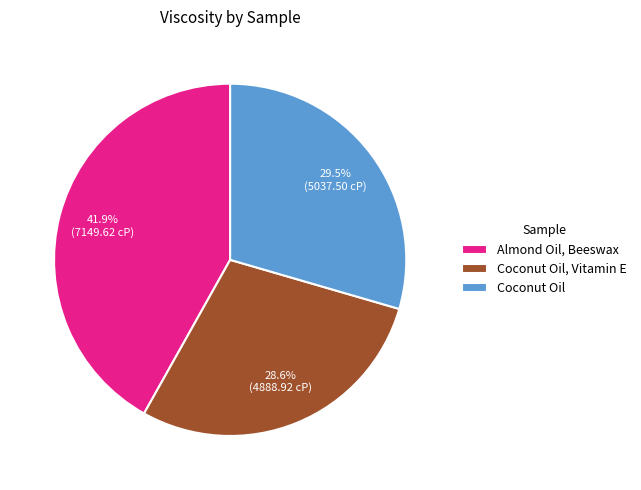

Combined, what portion of the pie is Coconut Oil and Coconut Oil, Vitamin E?

58.1%